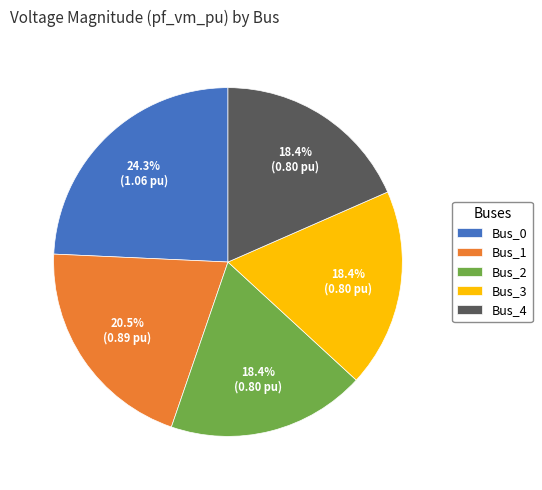

Approximately how many times larger is the value at Bus_3 compared to Bus_0?

0.8